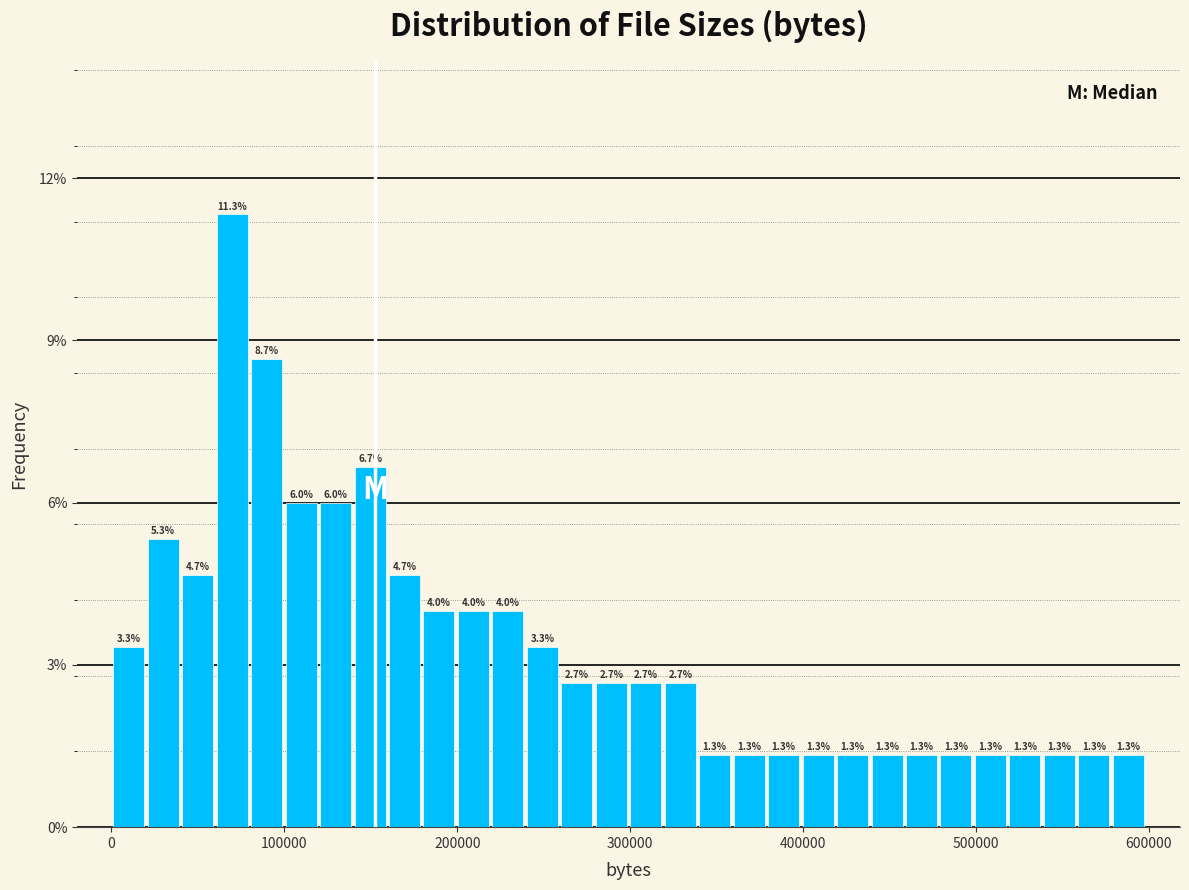

Around what value on the x-axis is the tallest bar? Give the approximate position of its centre, as read against the axis.

70000